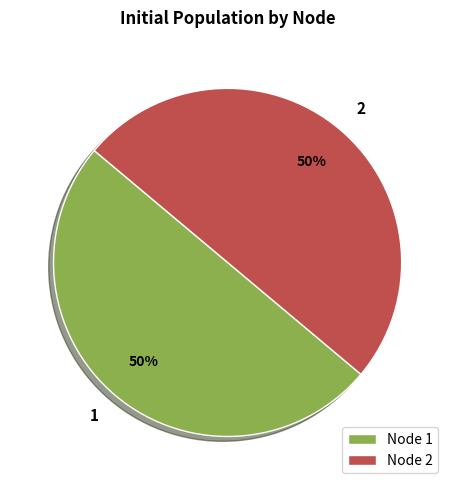

To the nearest percent, what percentage of the pie is Node 2?

50%